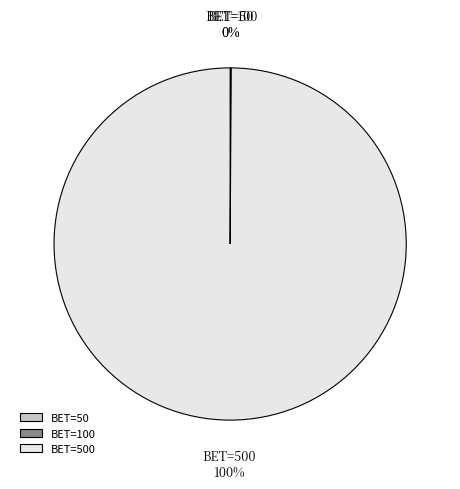

To the nearest percent, what is the average slice percentage?

33%